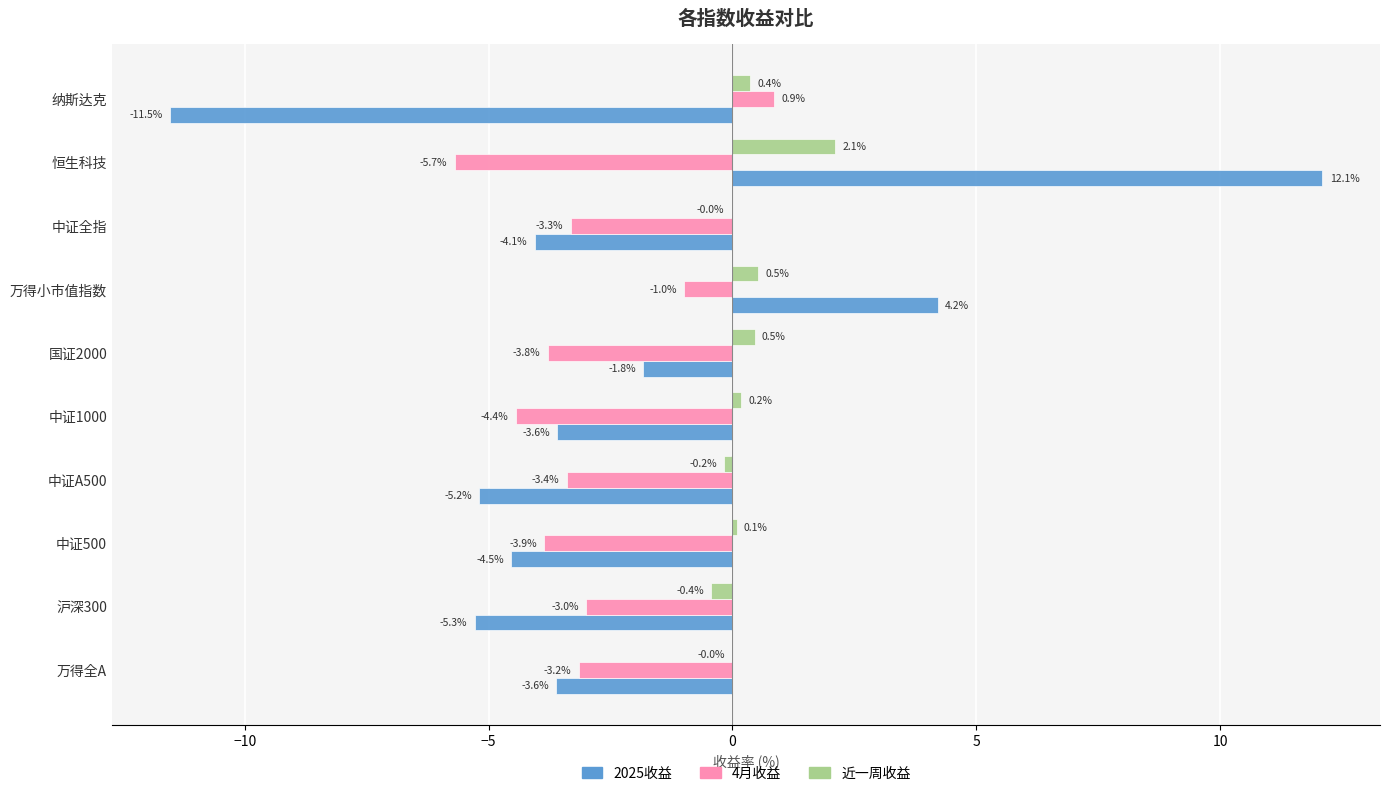

Is the value of 近一周收益 at 中证500 greater than the value of 4月收益 at 中证全指?

Yes